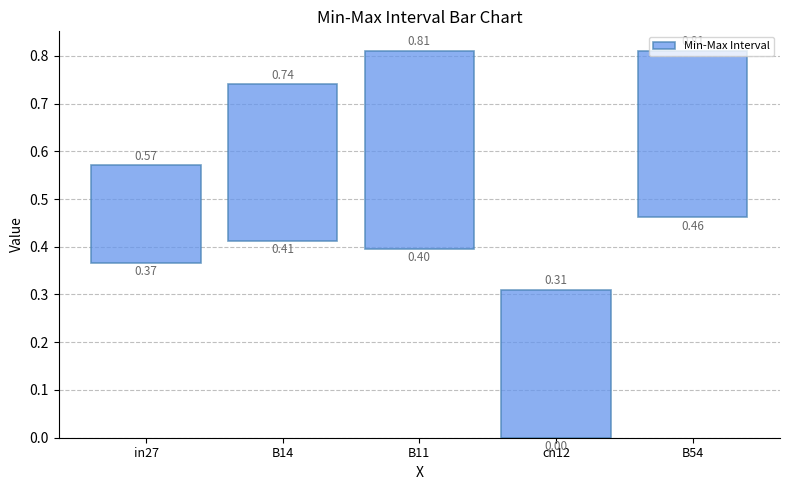

Rank the categories by value from highest to lowest.

B11, B54, B14, cn12, in27